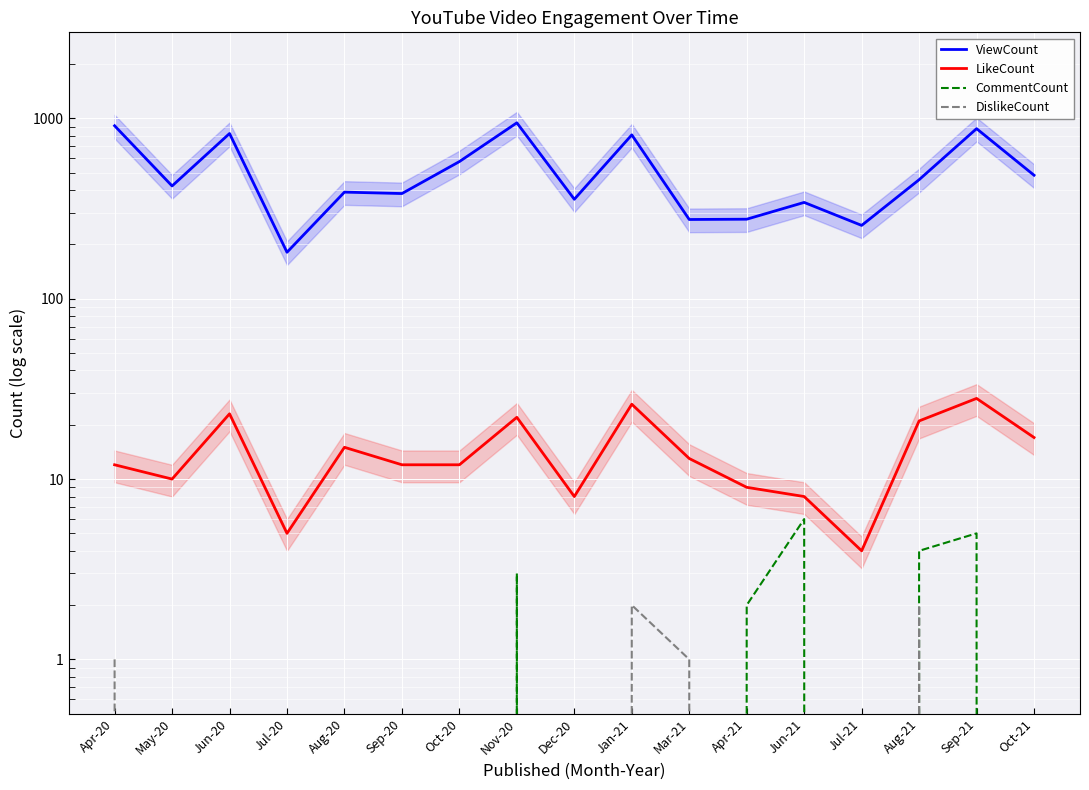

What is the difference between the maximum and minimum values in the LikeCount series?

24